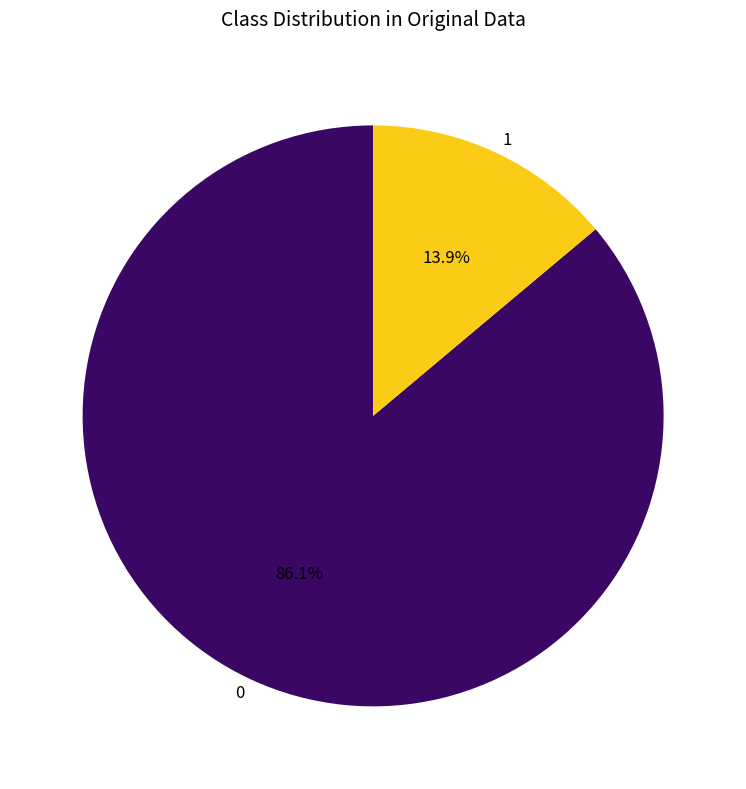

What percentage is NOT represented by 1?

86.1%